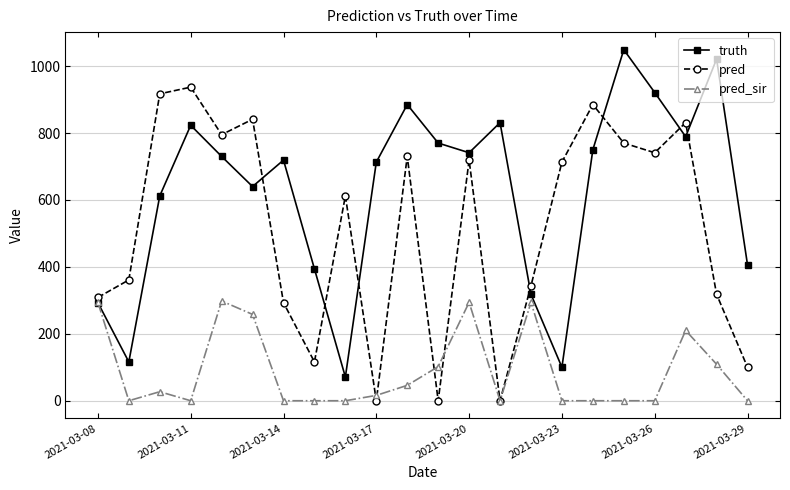

Count the number of data series in this chart.

3